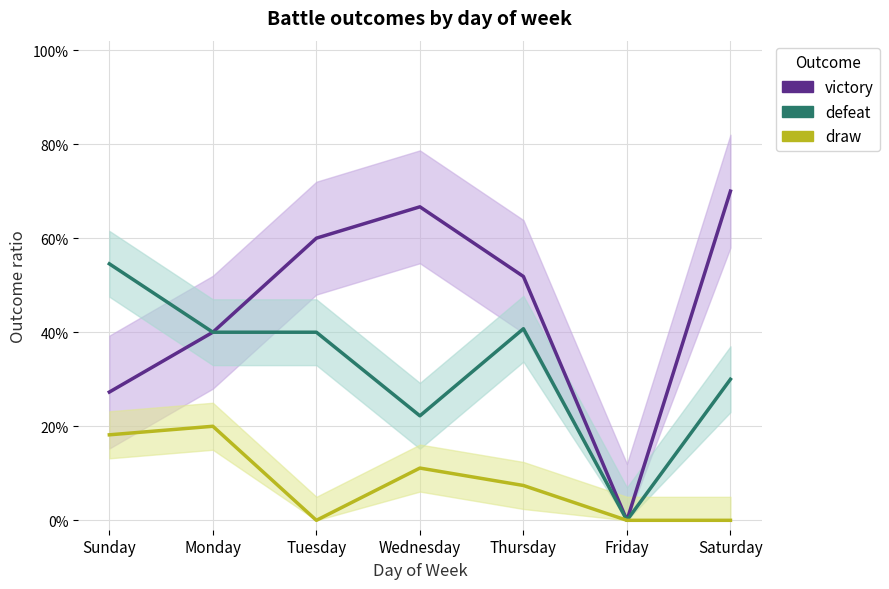

What is the label of the 3rd point from the right?

Thursday